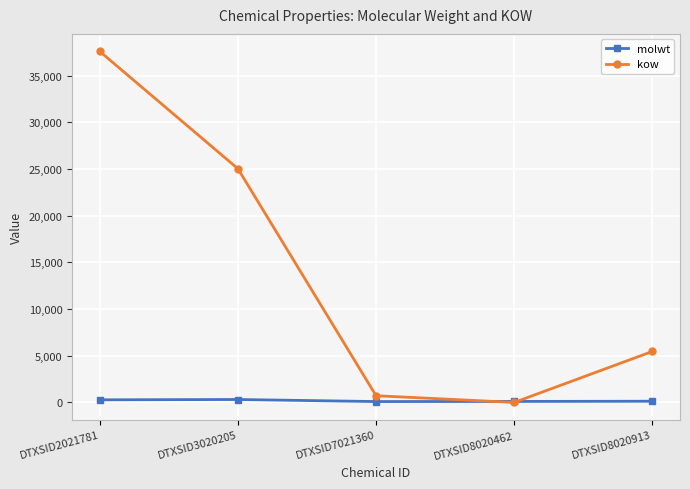

What is the greatest value displayed?

37596.8